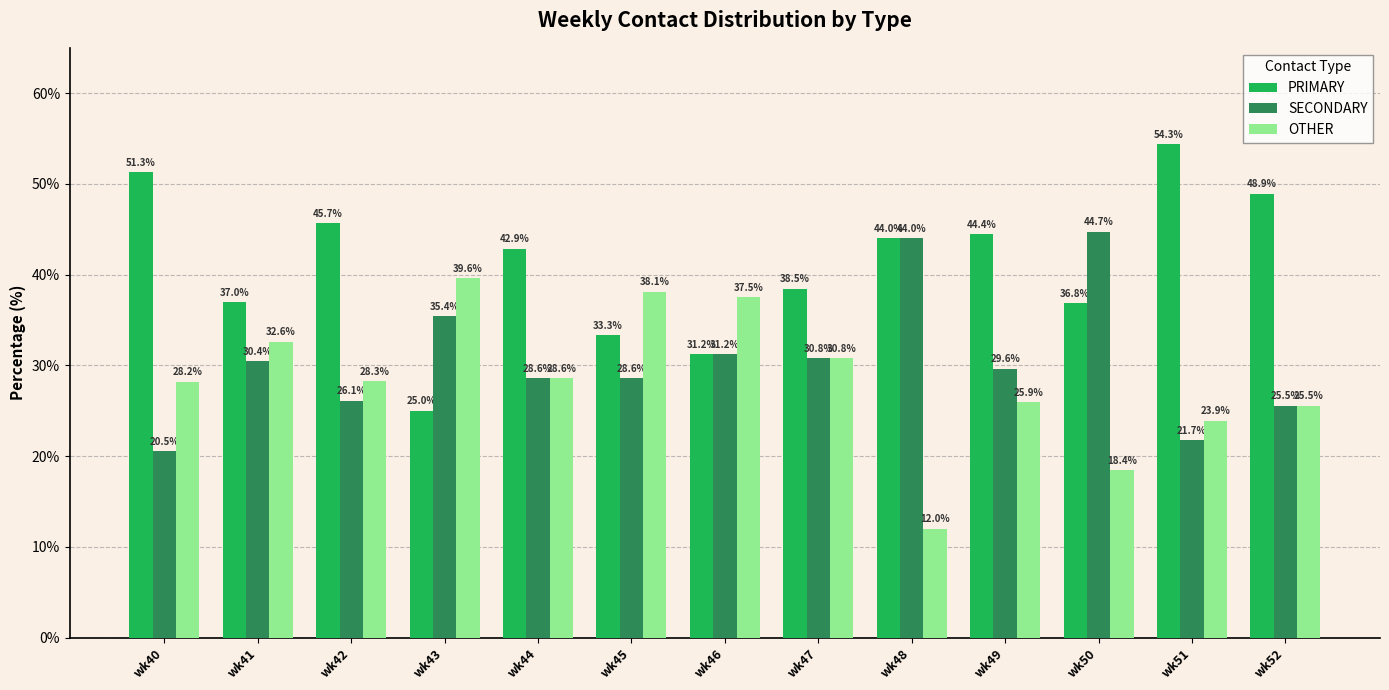

How many values in the PRIMARY series are below 42?

6